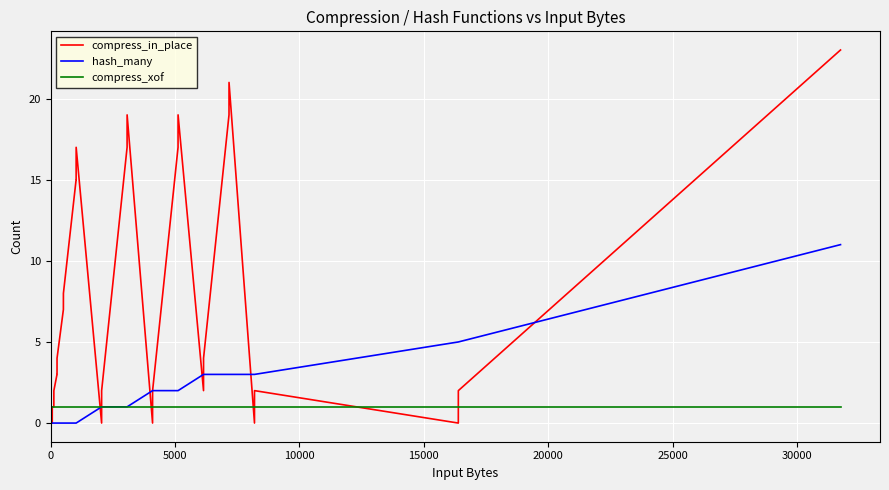

Which series has the largest range (max minus min)?

compress_in_place